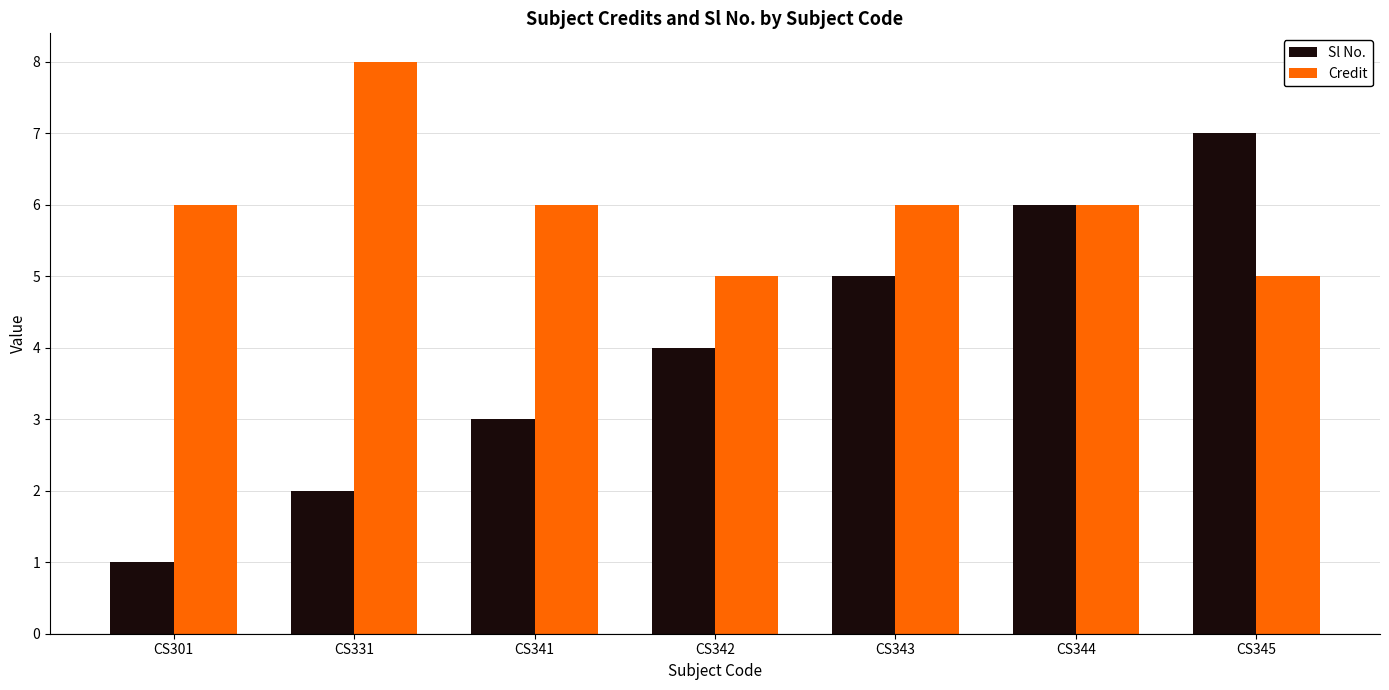

What is the maximum value shown in the chart?

8